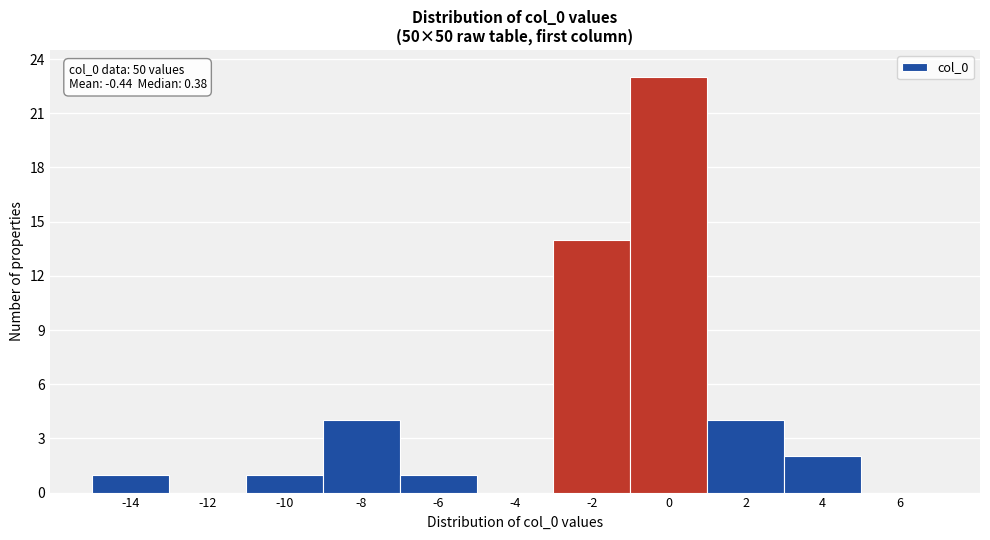

Reading right to left, extract all data points from this chart.

6=0	4=2	2=4	0=23	-2=14	-4=0	-6=1	-8=4	-10=1	-12=0	-14=1